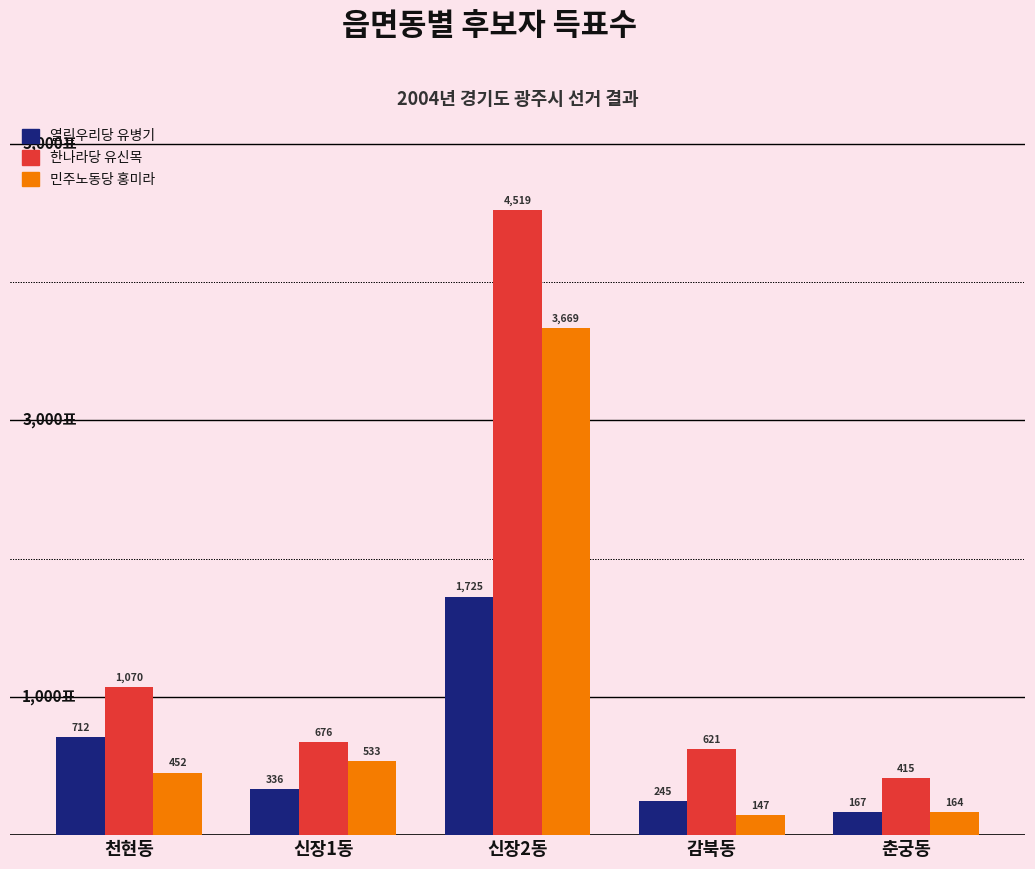

List the series in order of their overall mean, highest first.

한나라당 유신목, 민주노동당 홍미라, 열린우리당 유병기